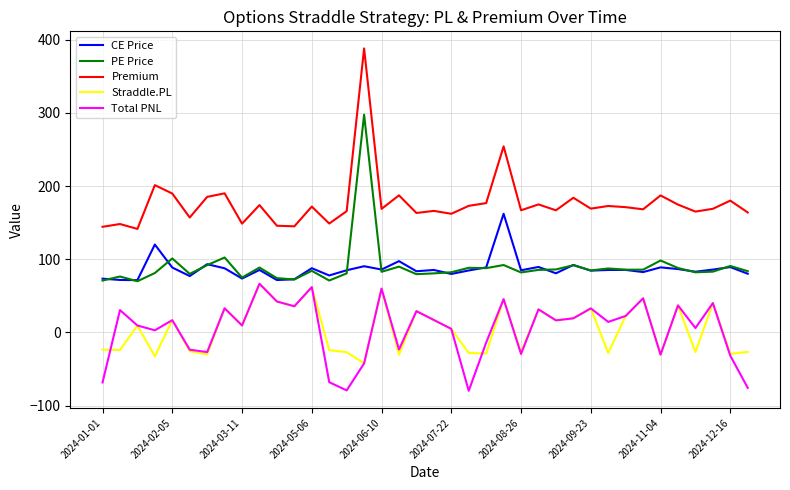

True or false: PE Price has more than 0 points higher than both neighbors.

True